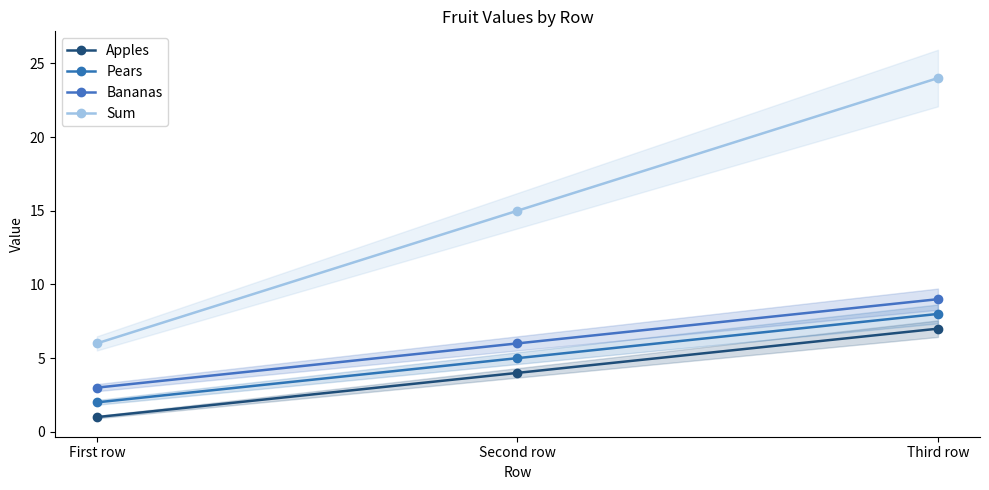

What are all the series names shown in the legend?

Apples, Pears, Bananas, Sum